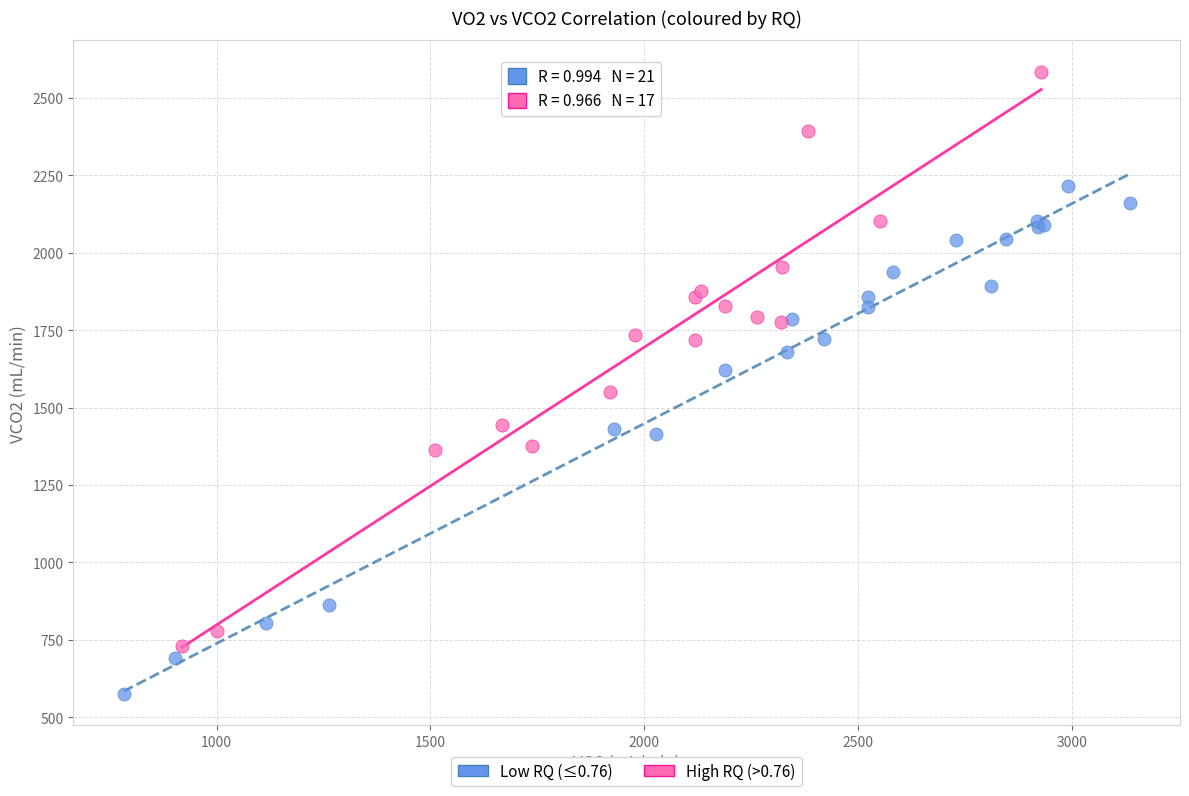

Which series reaches the maximum Y coordinate?

High RQ (>0.76)